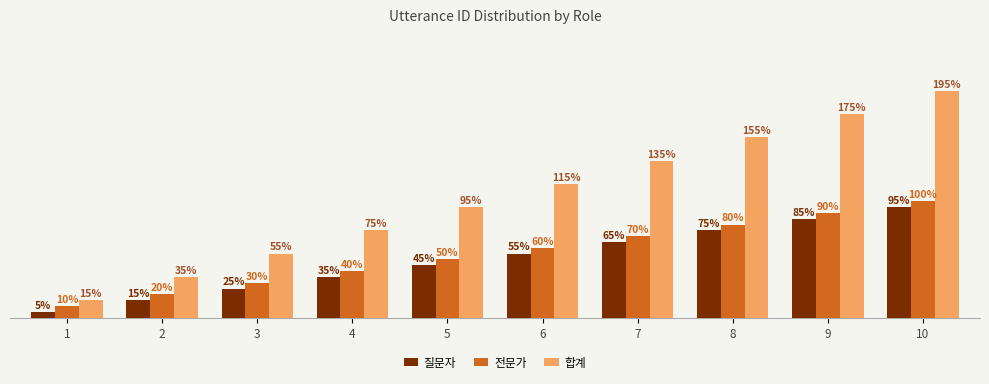

Does the chart contain any negative values?

No